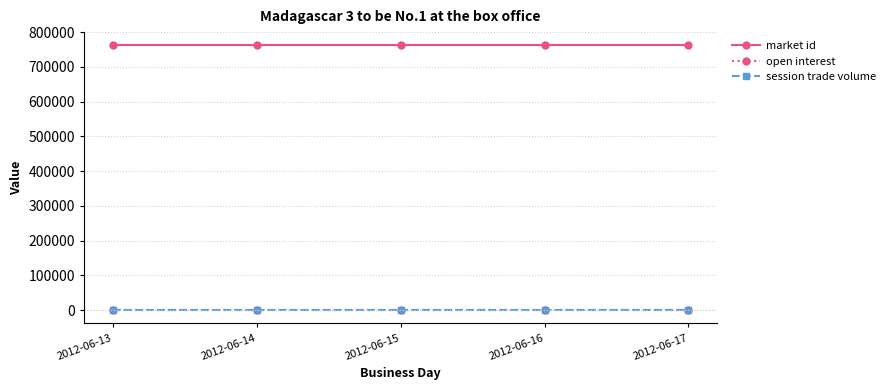

Reading left to right, transcribe all the data shown in this chart.

market id: 2012-06-13=762195	2012-06-14=762195	2012-06-15=762195	2012-06-16=762195	2012-06-17=762195
open interest: 2012-06-13=0	2012-06-14=0	2012-06-15=0	2012-06-16=0	2012-06-17=0
session trade volume: 2012-06-13=0	2012-06-14=0	2012-06-15=0	2012-06-16=0	2012-06-17=0